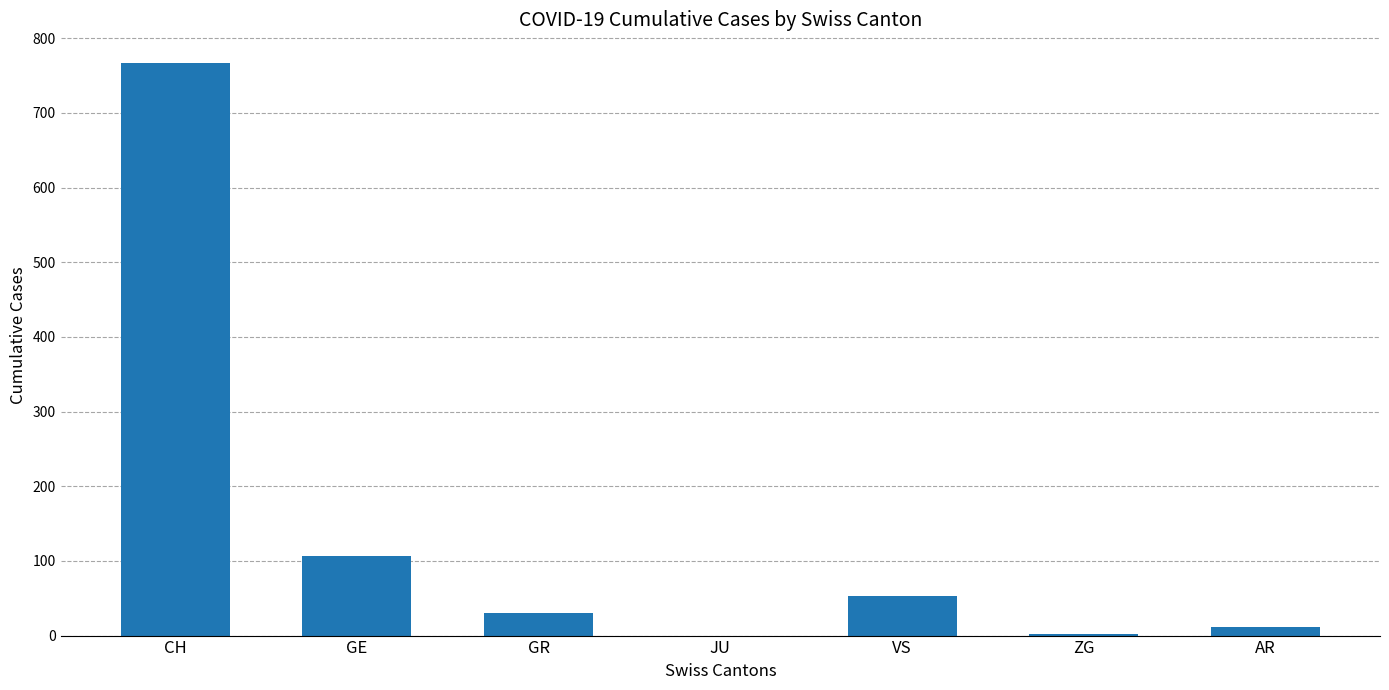

At which category does the chart reach its peak across all series?

CH